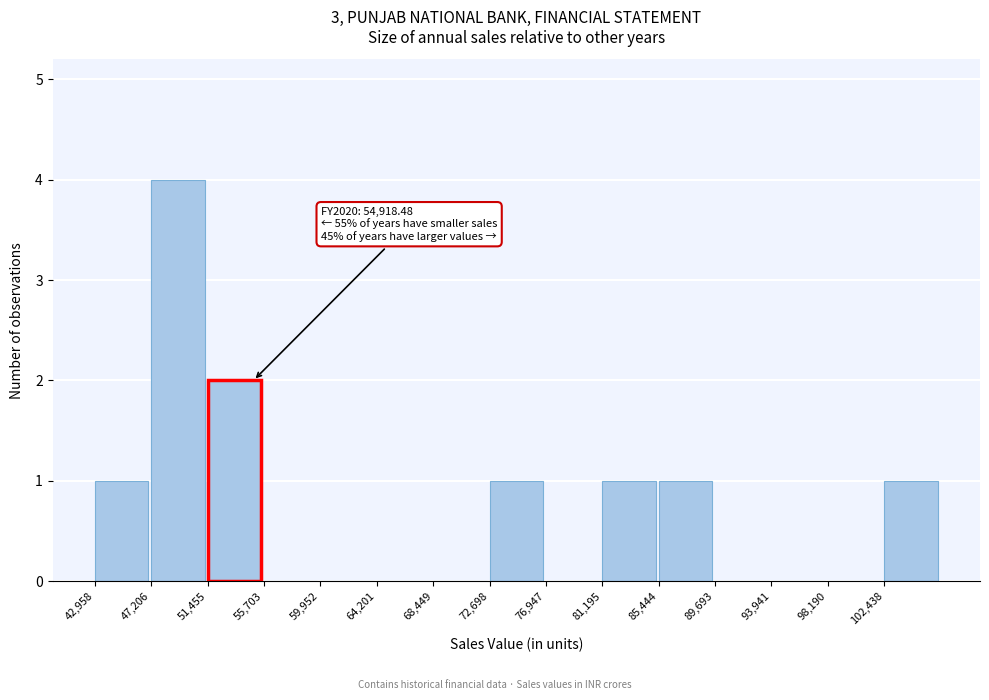

Which range on the x-axis has the tallest bar?

47000 to 51500